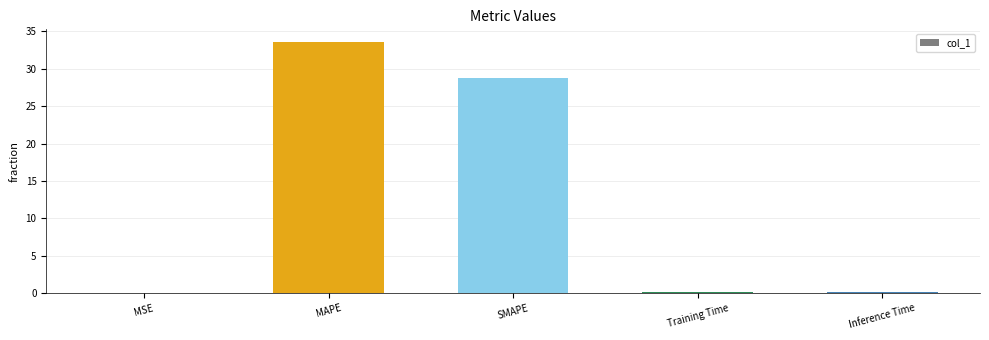

What is the sum of all values?

62.6